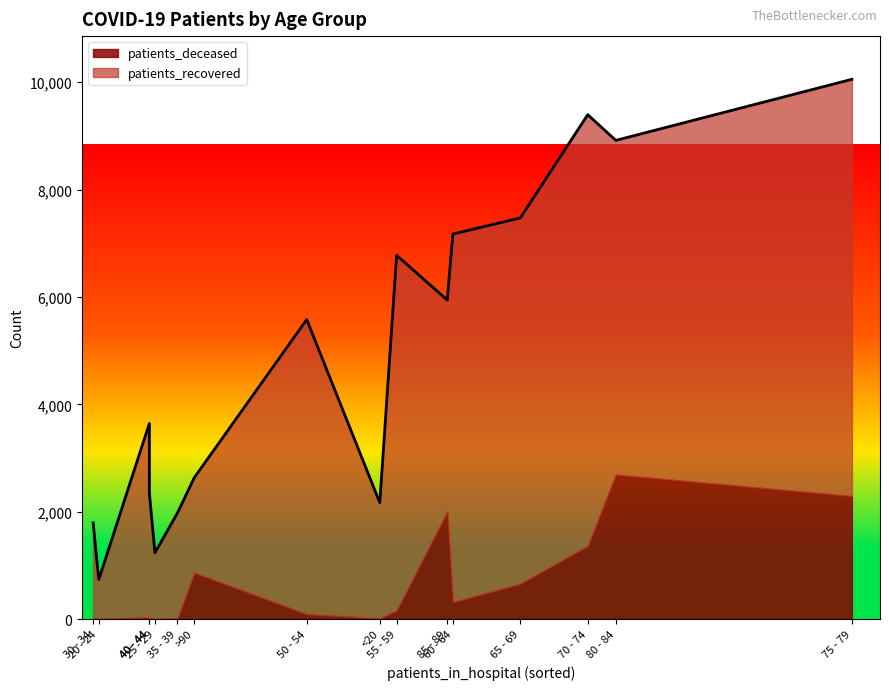

What is the spread (max minus min) of values at 45 - 49?

3581